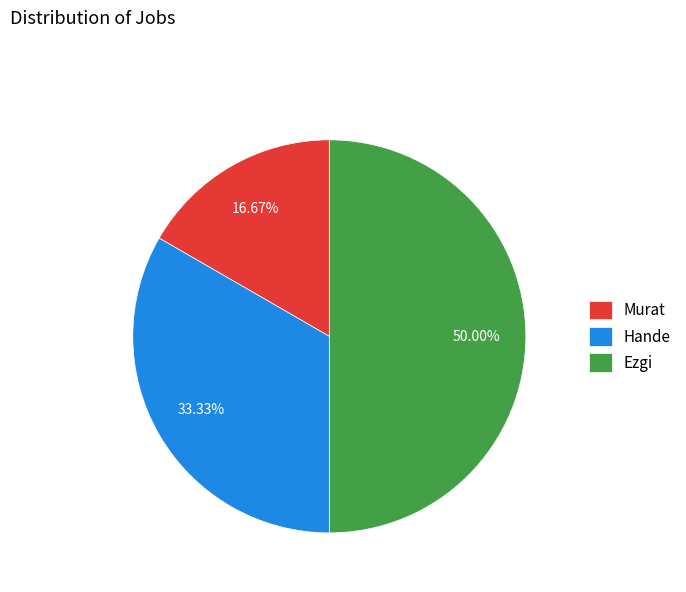

To the nearest percent, what portion does Ezgi represent?

50%